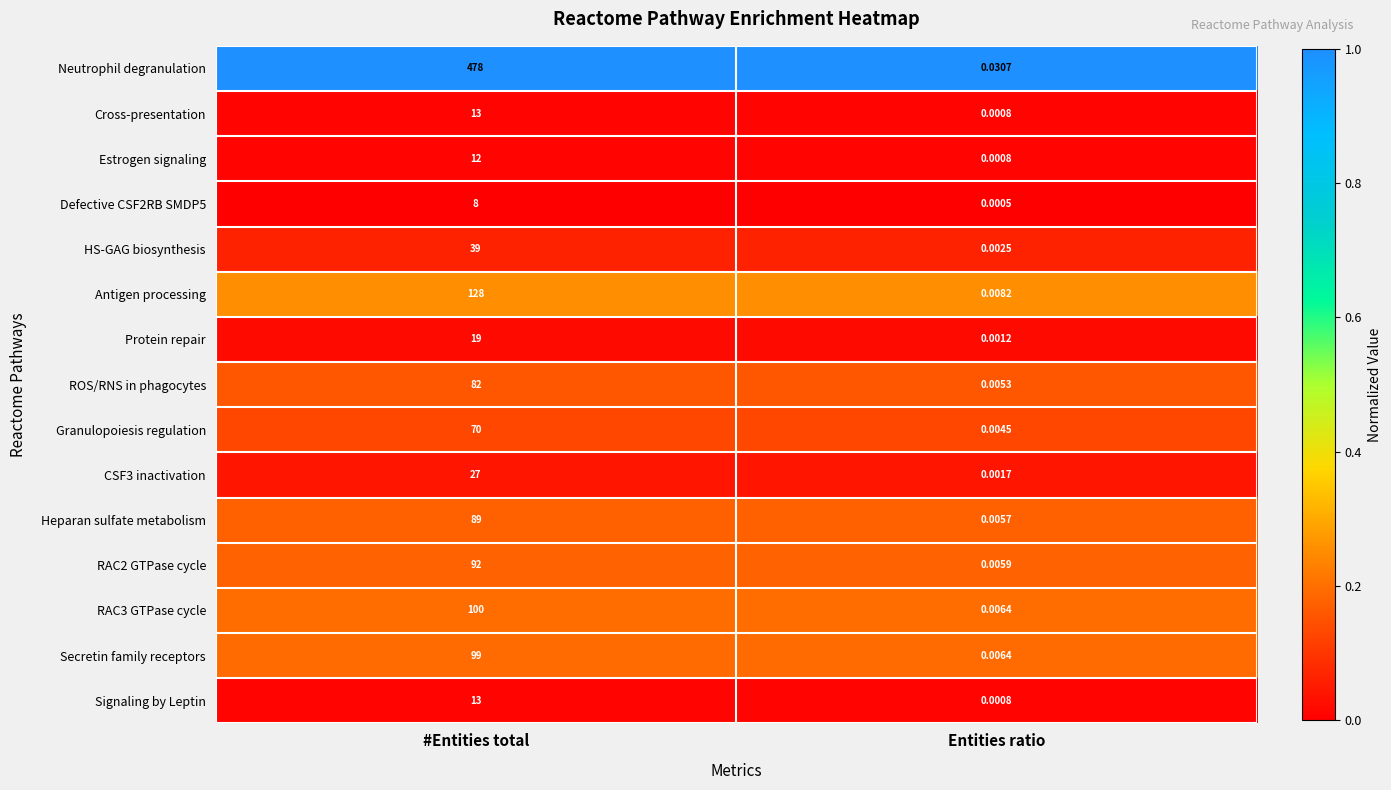

At which label is Signaling by Leptin closest to 6?

Entities ratio